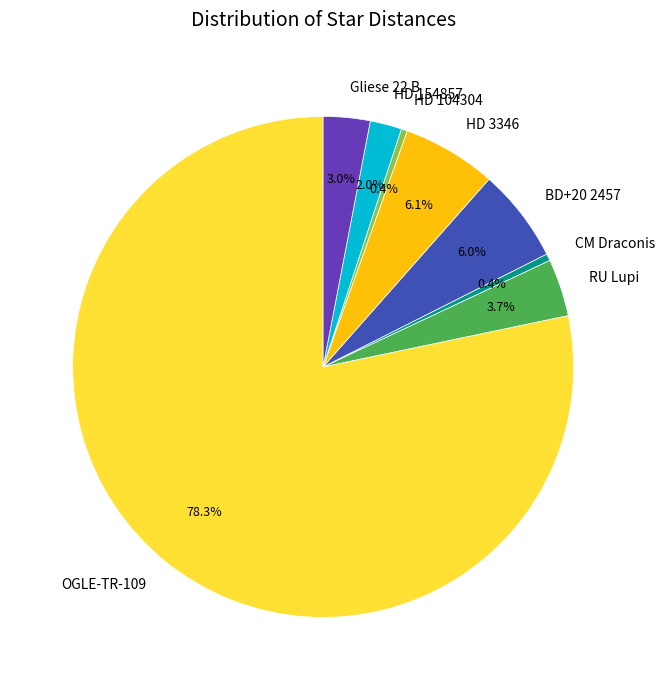

Combined, do OGLE-TR-109 and BD+20 2457 account for over 50%?

Yes